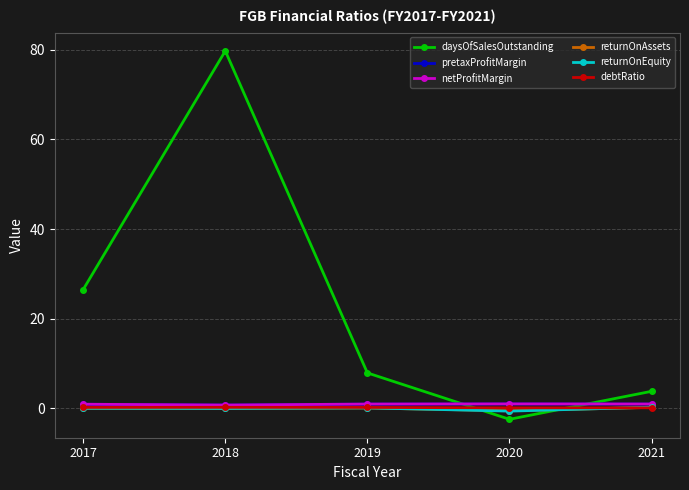

Does the chart have visible grid lines?

Yes